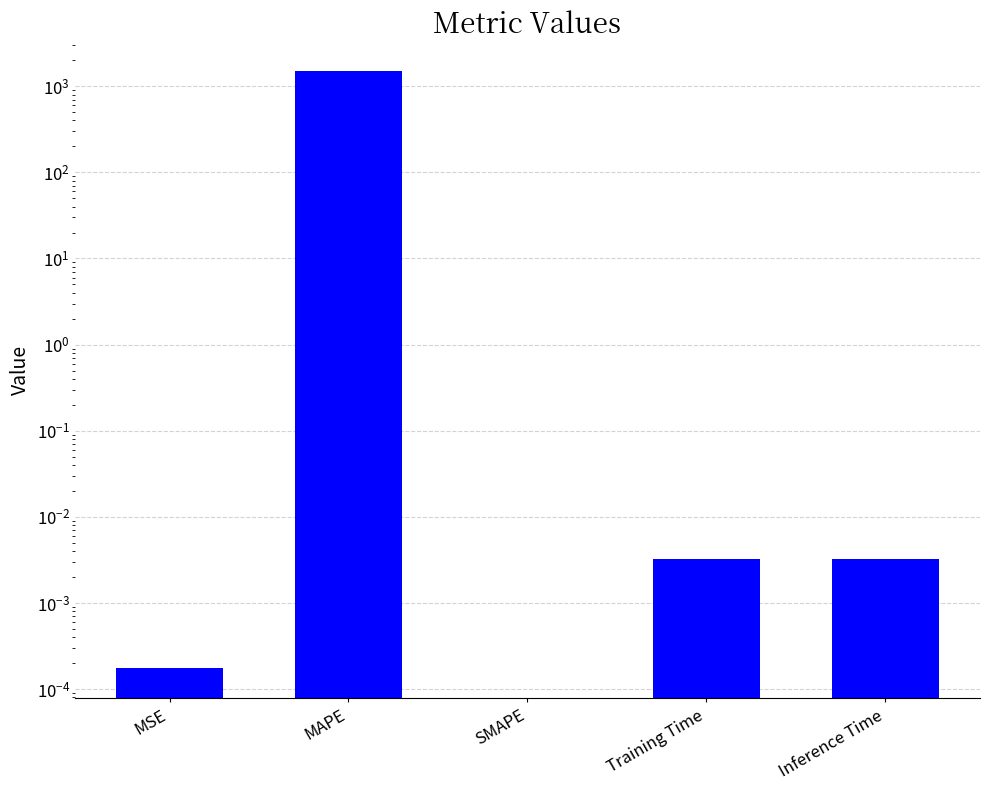

How many bars are there in total?

5